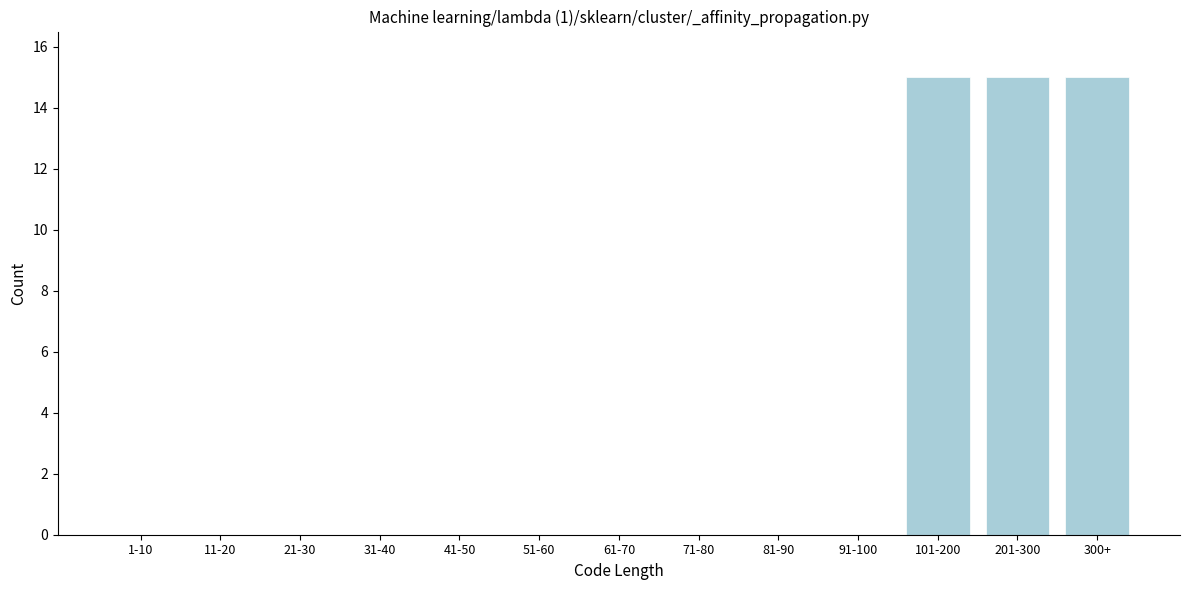

Reading right to left, extract all data points from this chart.

300+=15	201-300=15	101-200=15	91-100=0	81-90=0	71-80=0	61-70=0	51-60=0	41-50=0	31-40=0	21-30=0	11-20=0	1-10=0